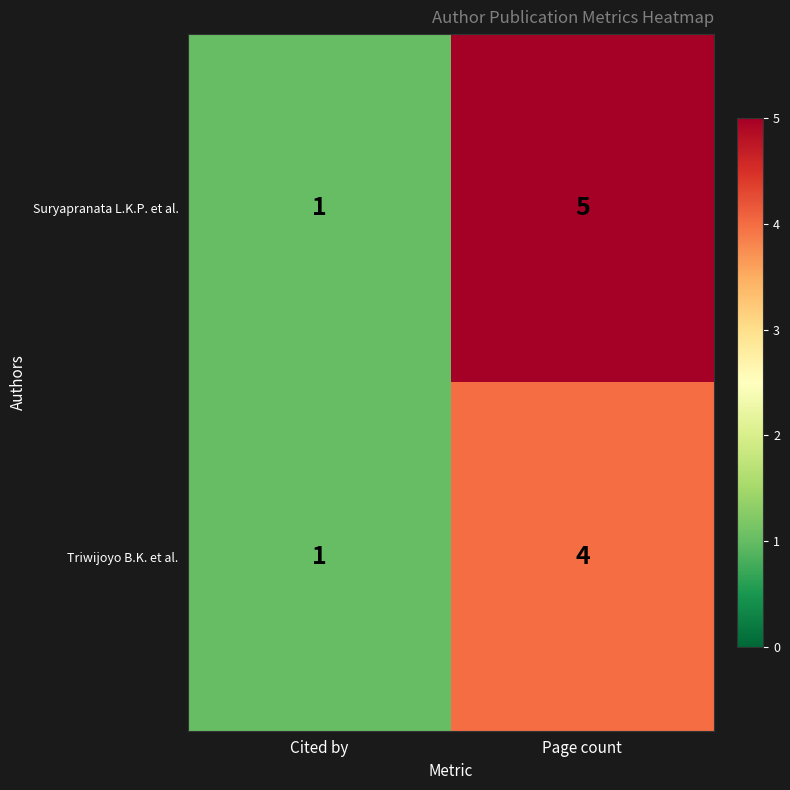

Which series has the widest spread of values?

Suryapranata L.K.P. et al.